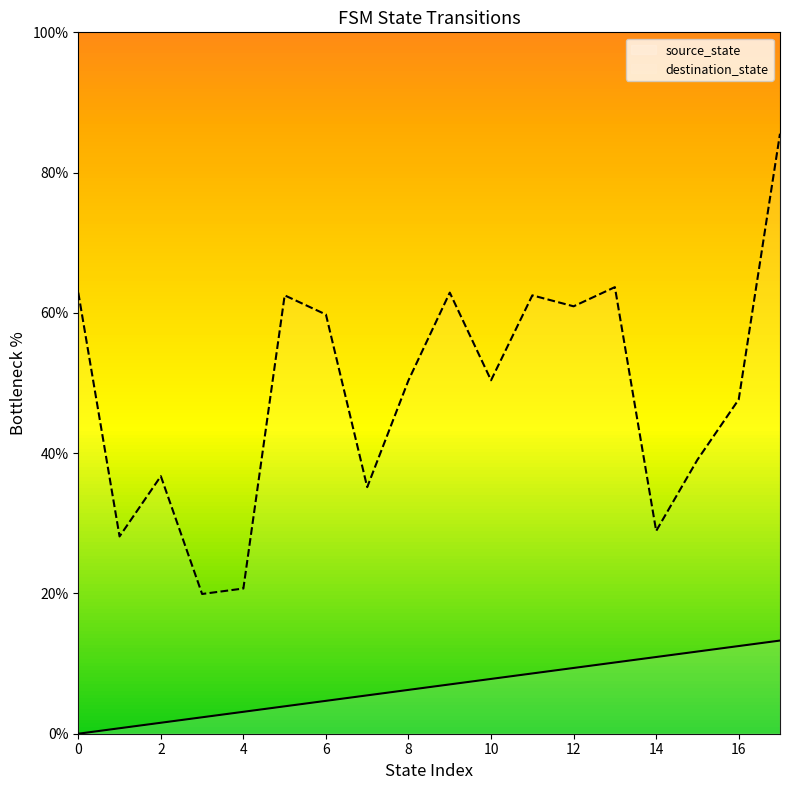

Rank the series at 14 from highest to lowest value.

destination_state, source_state